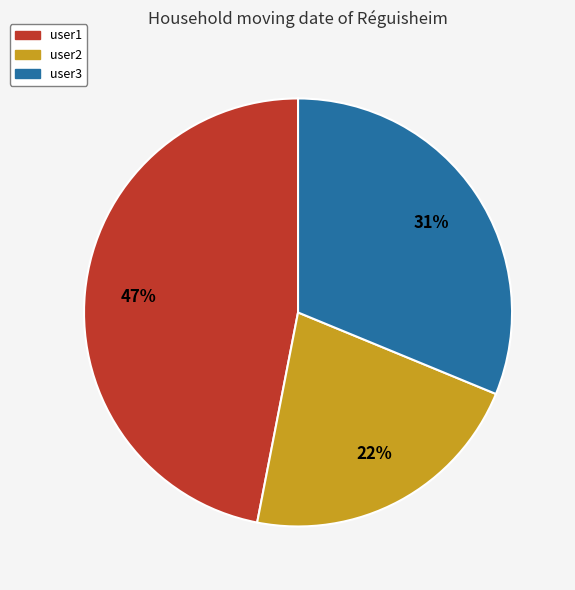

Does any single category account for the majority?

No